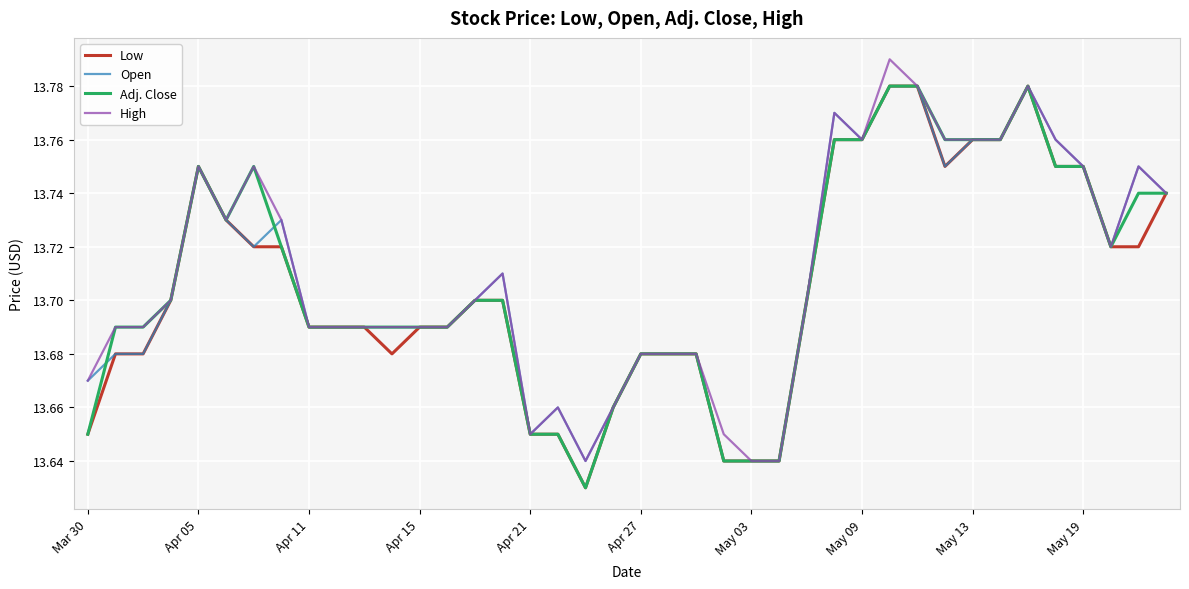

What are all the series names shown in the legend?

Low, Open, Adj. Close, High